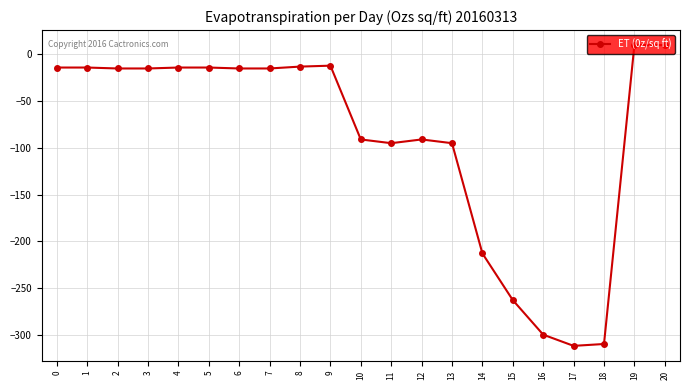

True or false: the data shows -12 at 9.

True